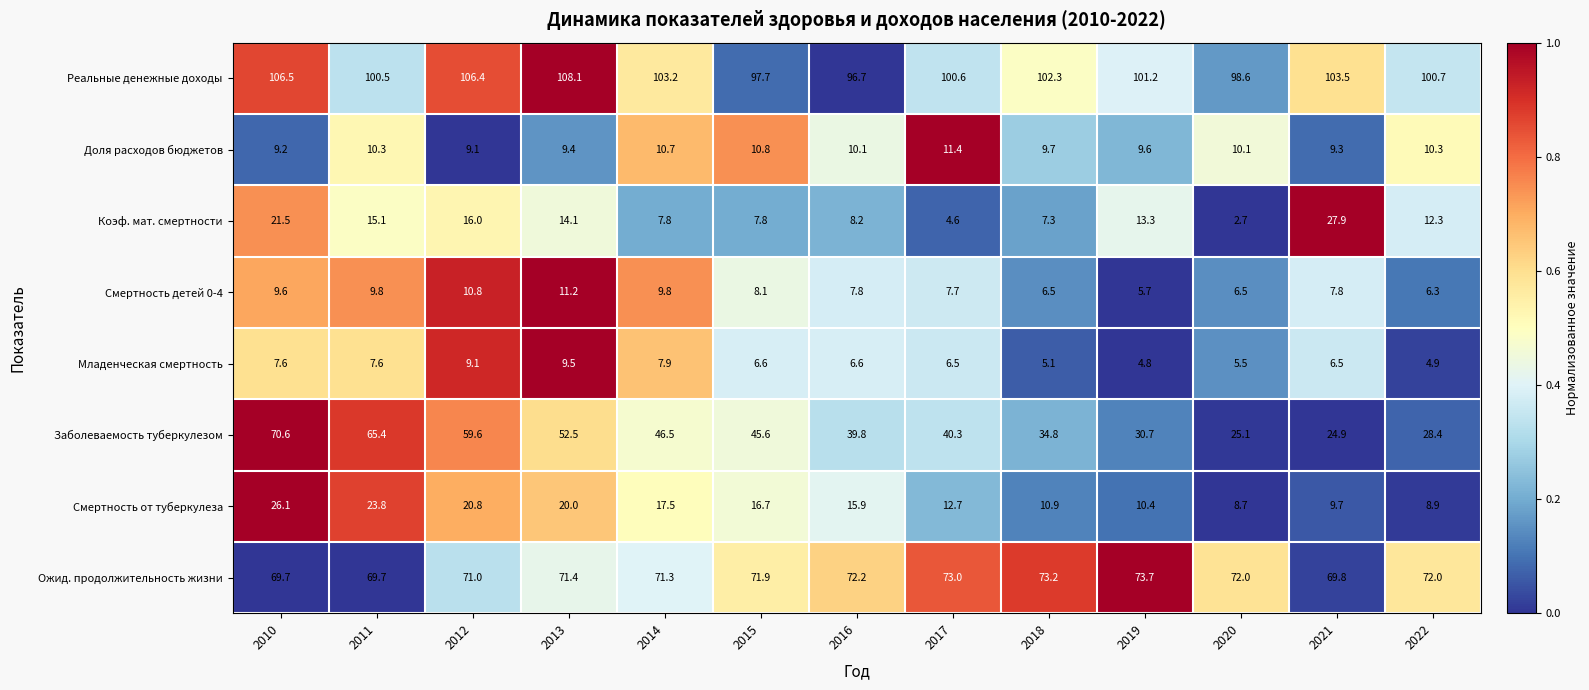

The Коэф. мат. смертности series shows 8.5 at 2021. True or false?

False